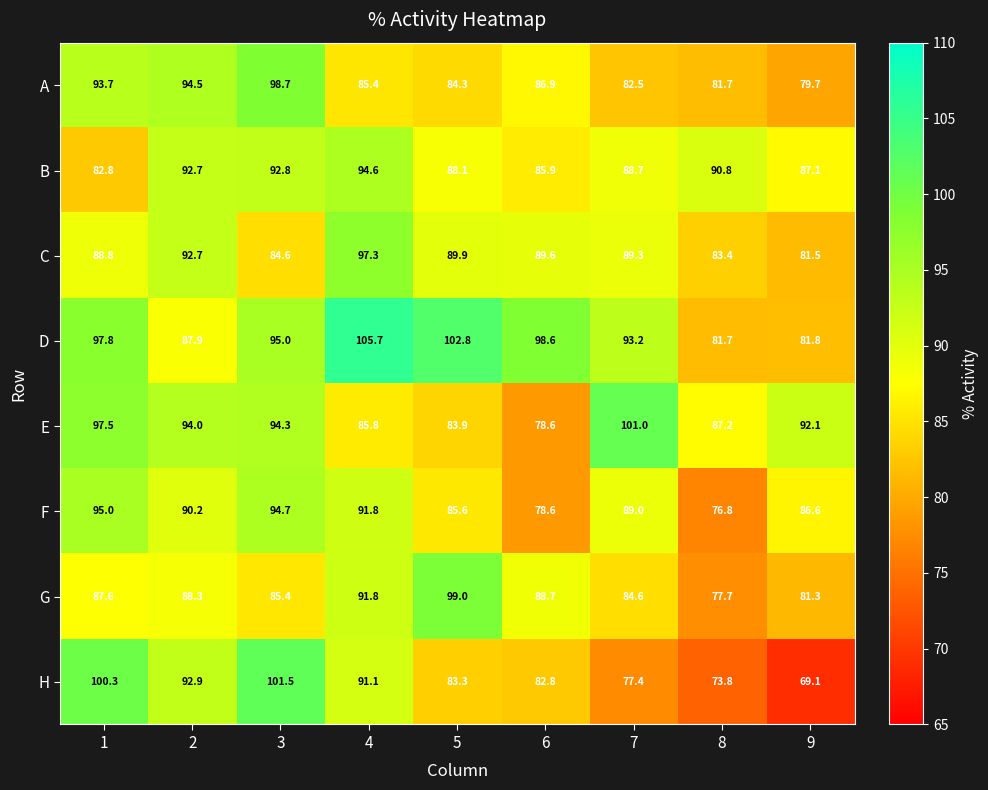

The value of H at 8 is 73.8. True or false?

True